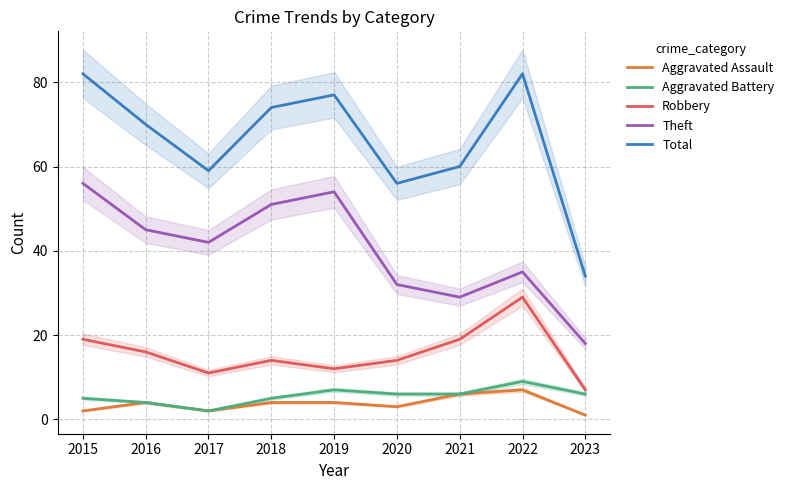

What is the average value of the Aggravated Assault series?

4